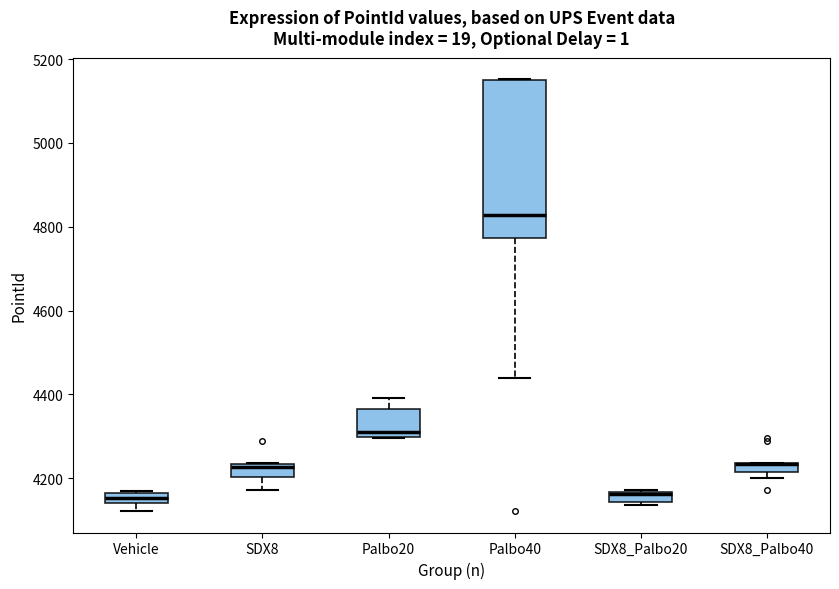

Comparing the boxes themselves (not the whiskers), which one is the tallest?

Palbo40